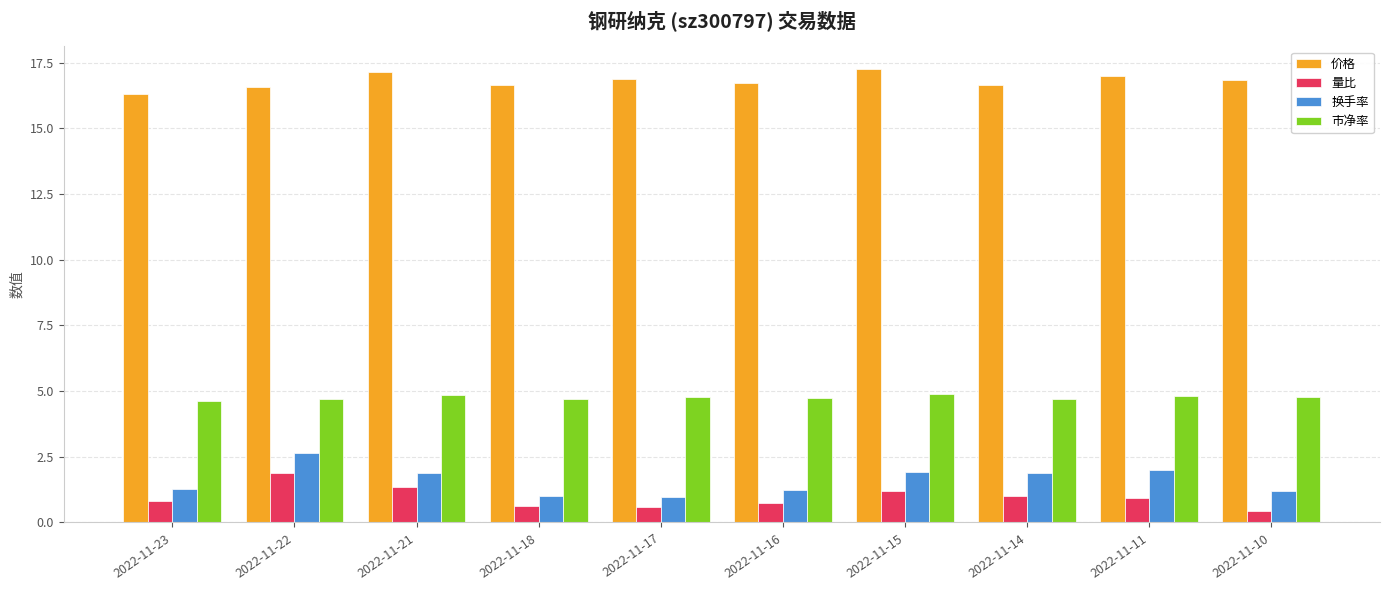

List the series in order of their peak value, highest first.

价格, 市净率, 换手率, 量比